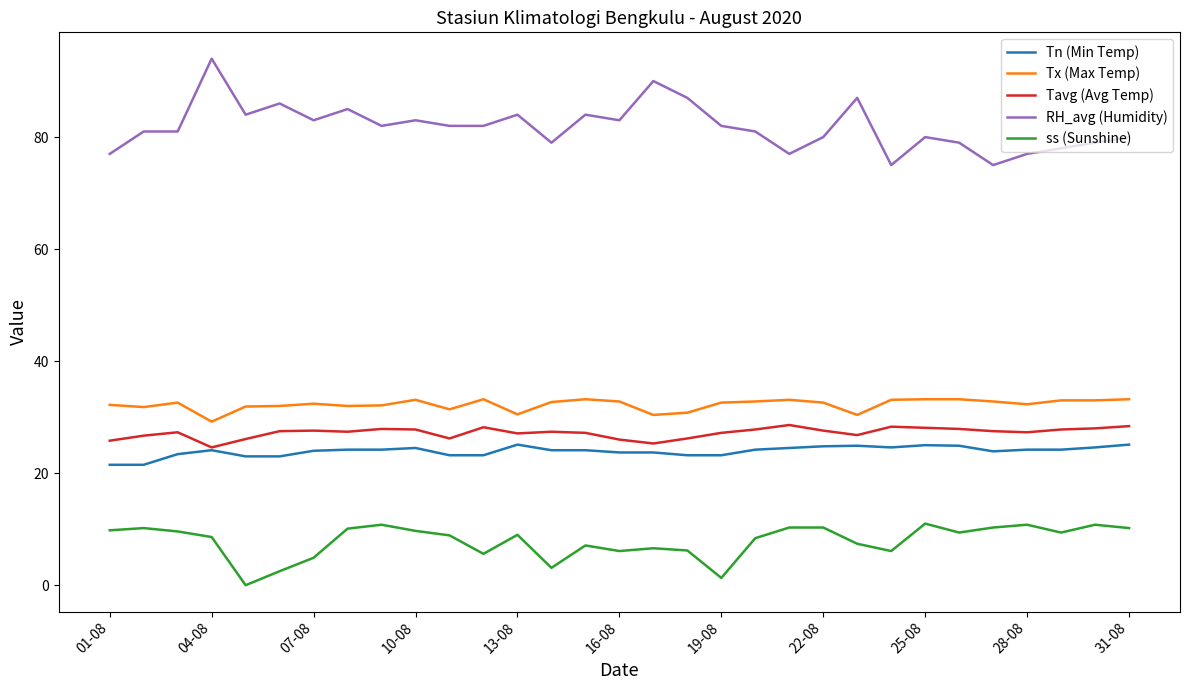

True or false: Tx (Max Temp) and ss (Sunshine) cross at least once.

False